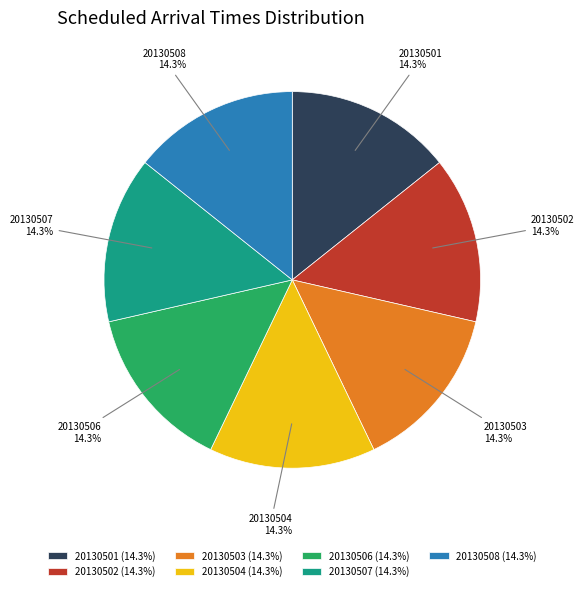

To the nearest percent, what percentage of the pie is 20130508?

14%